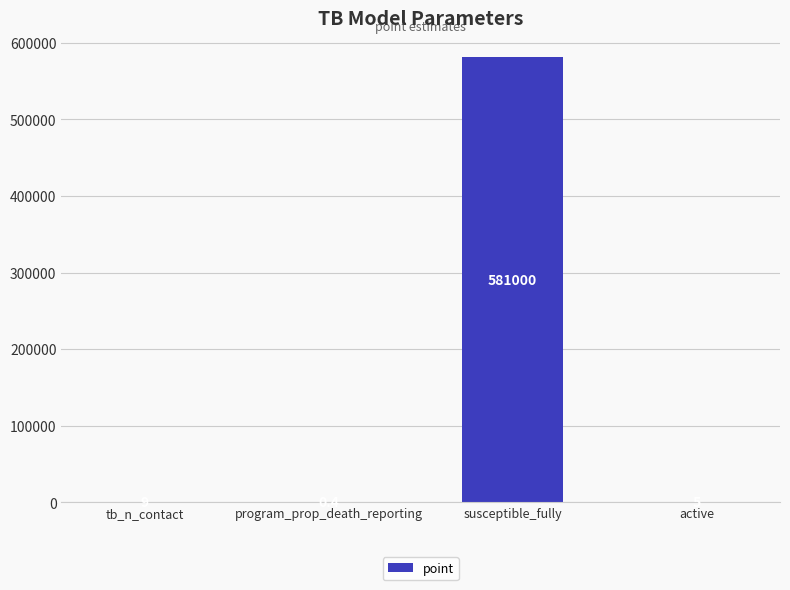

At which label is the value closest to 290500?

tb_n_contact